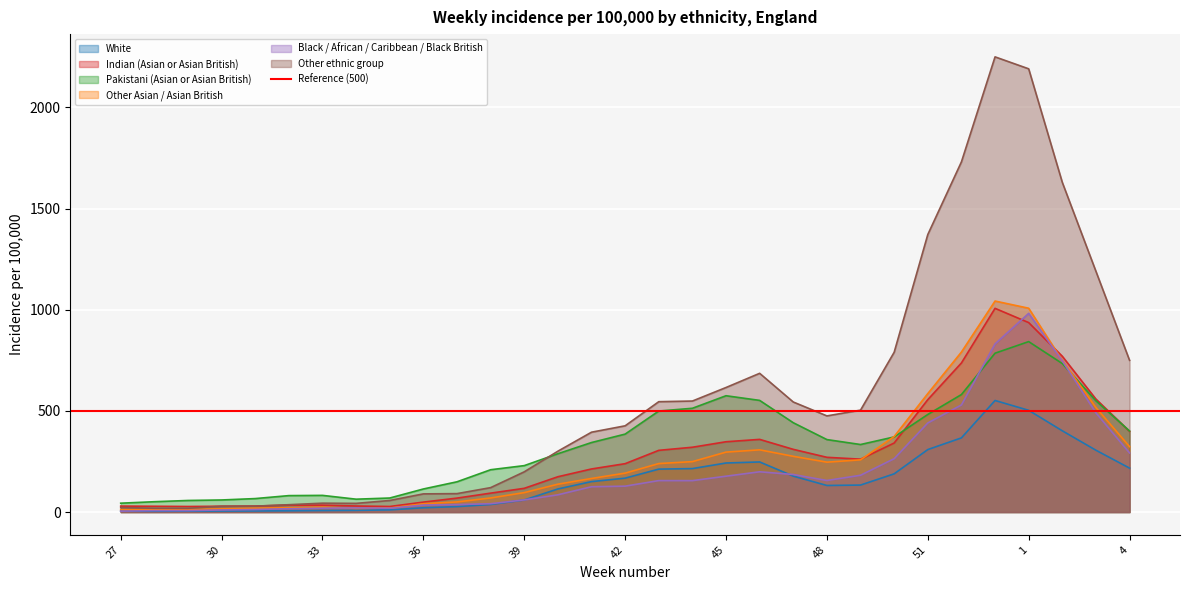

What is the minimum value for Black / African / Caribbean / Black British?

4.6